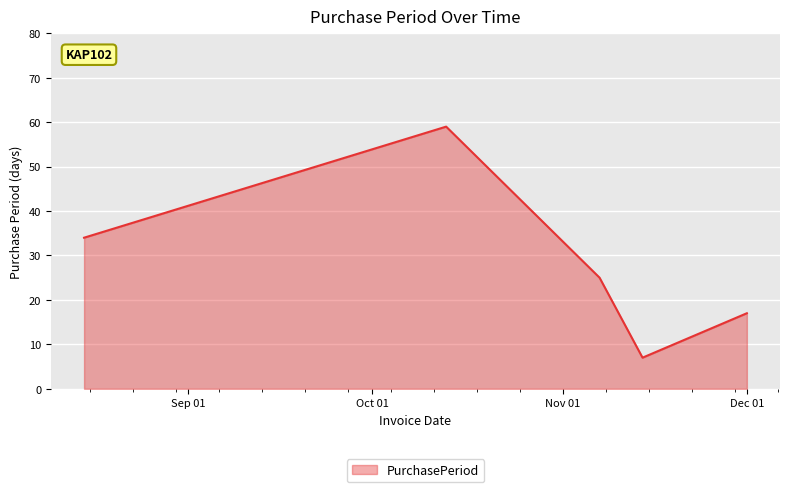

What is the greatest value displayed?

59